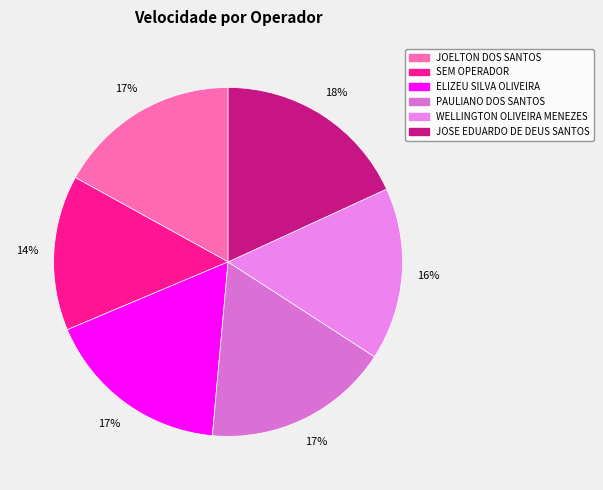

What percentage is the JOSE EDUARDO DE DEUS SANTOS slice, to the nearest percent?

18%